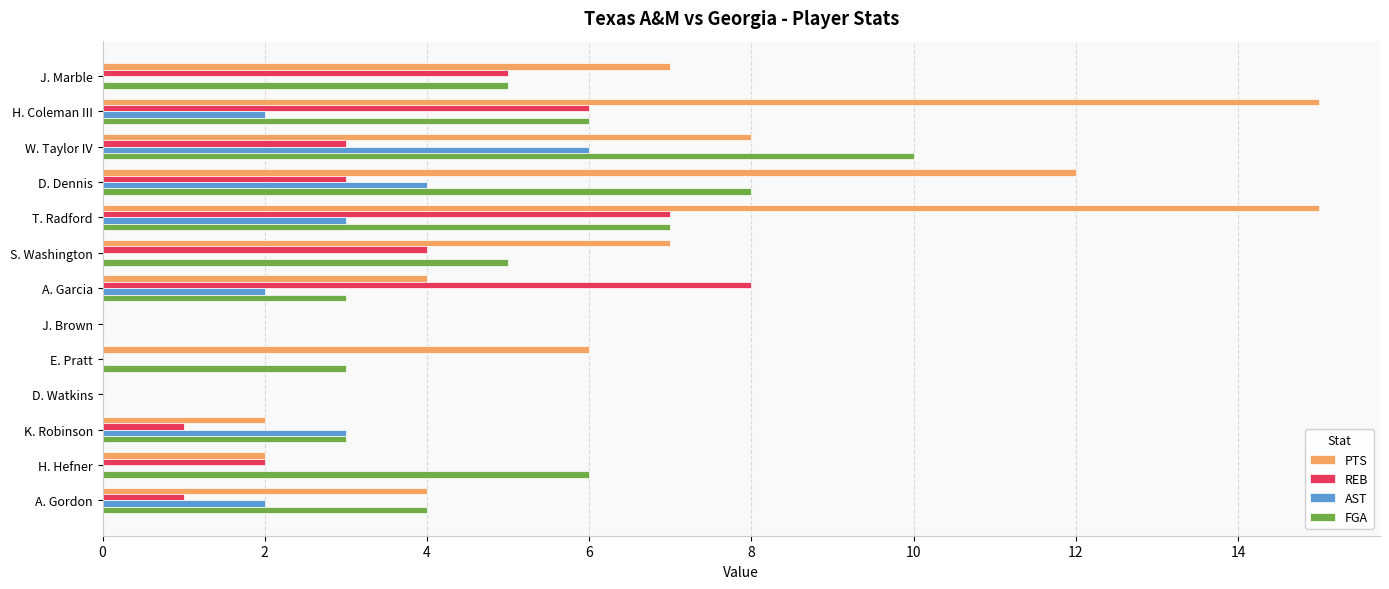

The value of FGA at E. Pratt is 3. True or false?

True